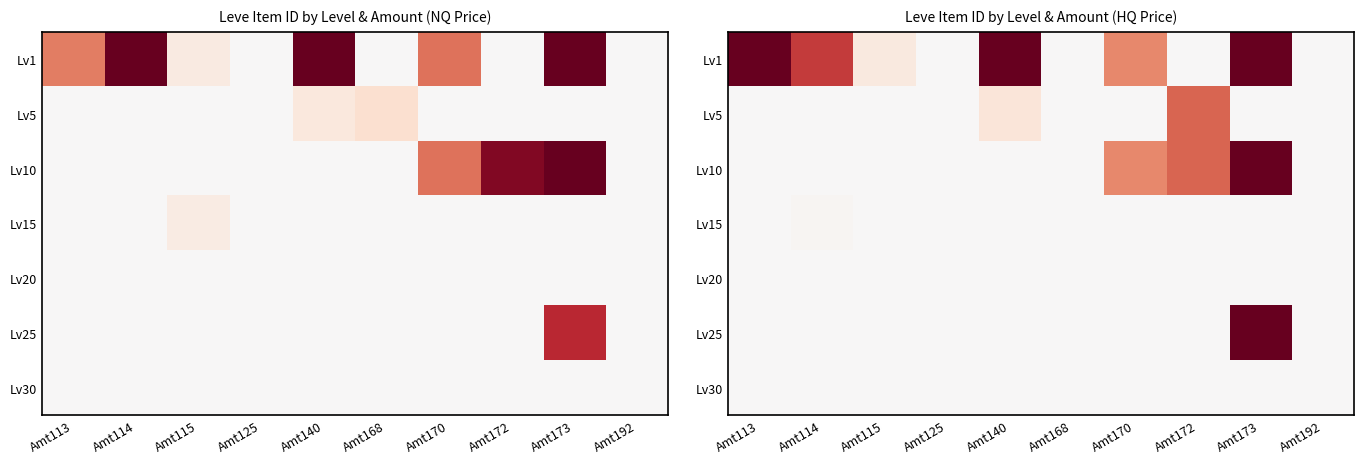

At which category does the chart reach its peak across all series?

Amt173